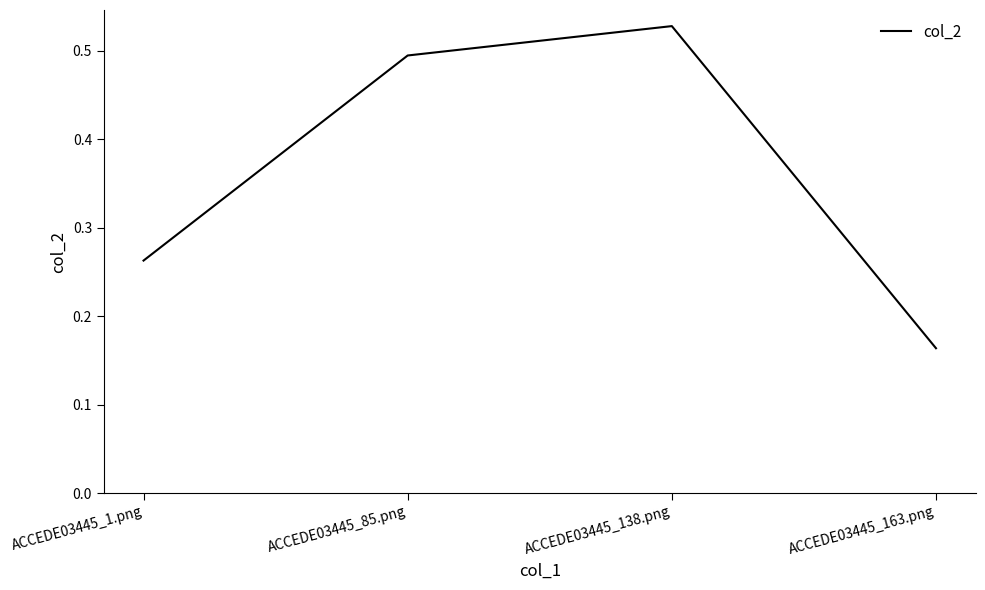

Is this an area chart (filled region under the line)?

No